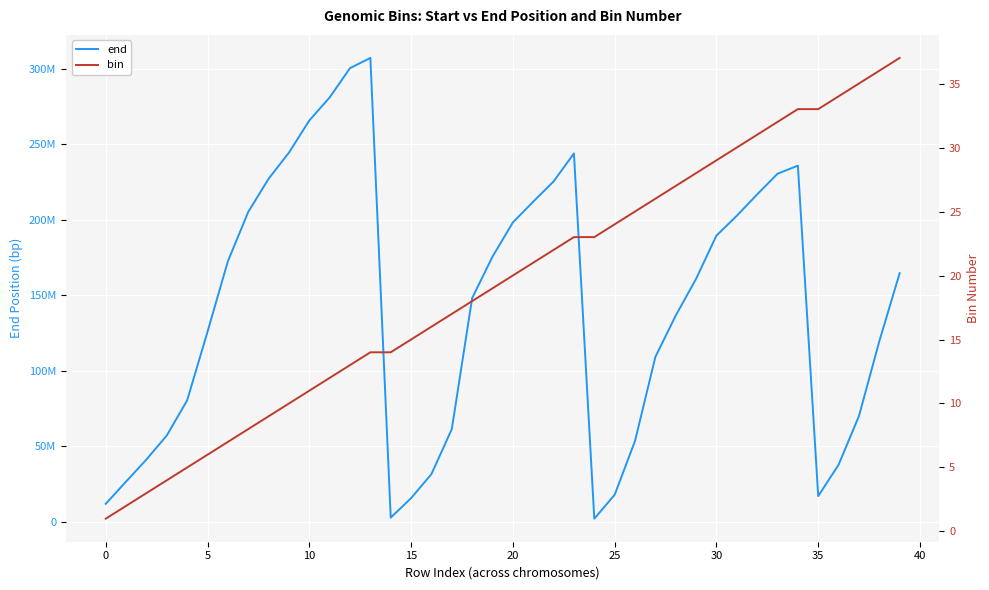

At which category does end reach its first local valley?

14